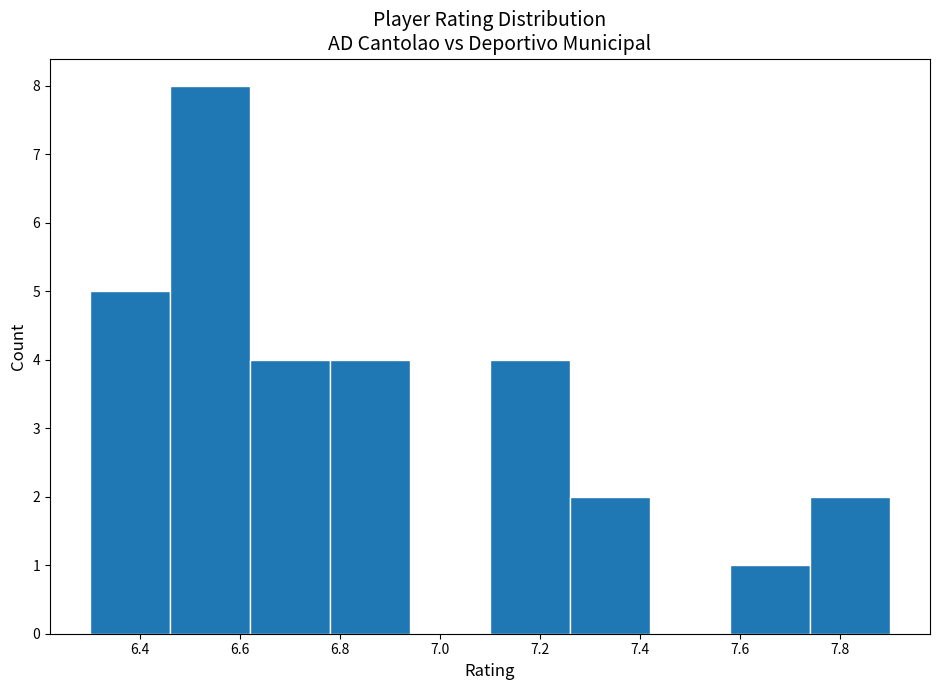

Reading left to right, transcribe this chart: for each bar, give the range it covers on the x-axis and its height. The values are not printed on the chart, so give them approximately, as read against the axis.

6.30 to 6.46: 5
6.46 to 6.62: 8
6.62 to 6.78: 4
6.78 to 6.94: 4
6.94 to 7.10: 0
7.10 to 7.26: 4
7.26 to 7.42: 2
7.42 to 7.58: 0
7.58 to 7.74: 1
7.74 to 7.90: 2